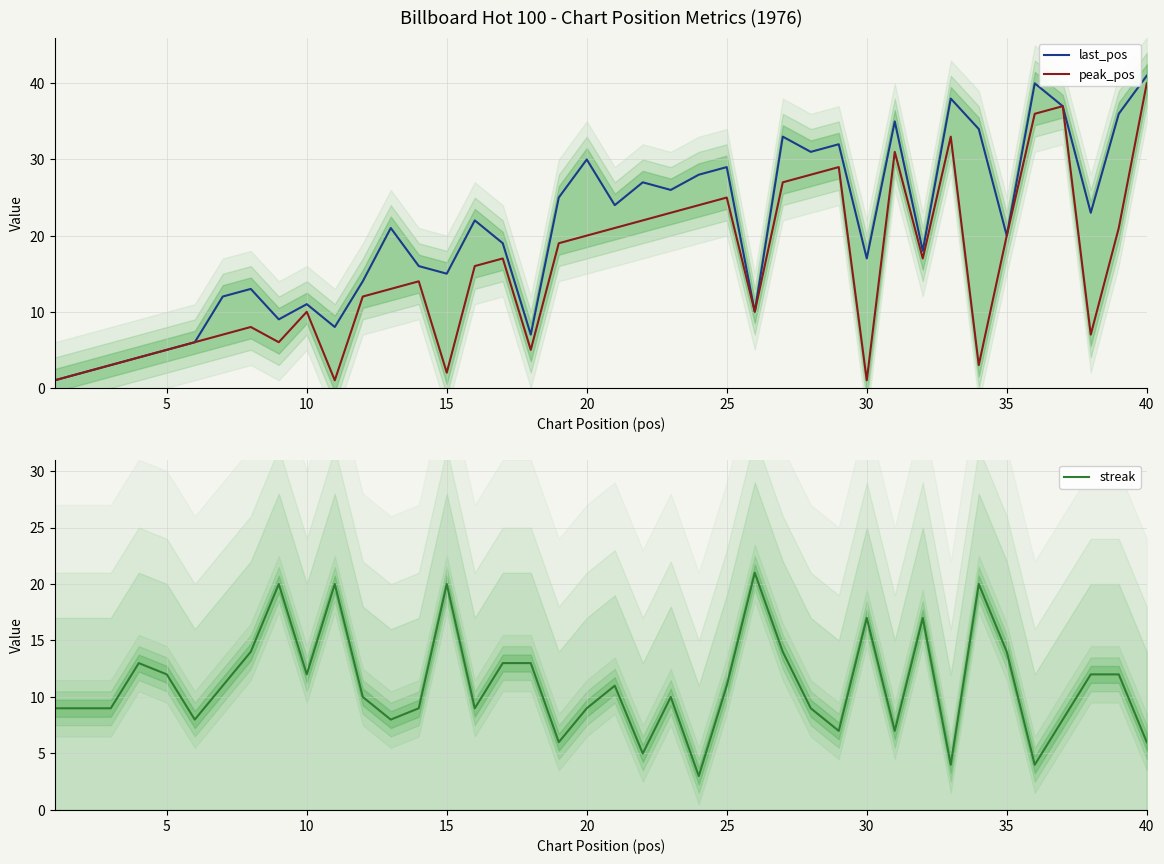

Reading right to left, what are all the values shown in this chart?

last_pos: 41	36	23	37	40	20	34	38	18	35	17	32	31	33	10	29	28	26	27	24	30	25	7	19	22	15	16	21	14	8	11	9	13	12	6	5	4	3	2	1
peak_pos: 40	21	7	37	36	20	3	33	17	31	1	29	28	27	10	25	24	23	22	21	20	19	5	17	16	2	14	13	12	1	10	6	8	7	6	5	4	3	2	1
streak: 6	12	12	8	4	14	20	4	17	7	17	7	9	14	21	11	3	10	5	11	9	6	13	13	9	20	9	8	10	20	12	20	14	11	8	12	13	9	9	9